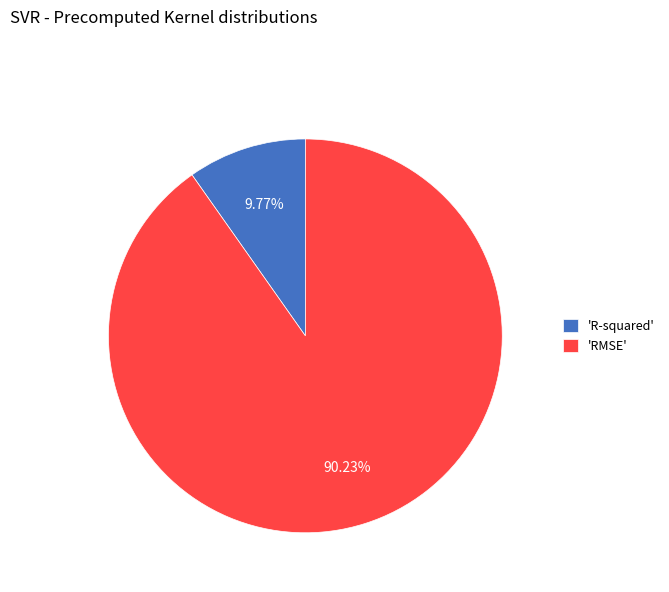

Which slice is the smallest?

'R-squared'